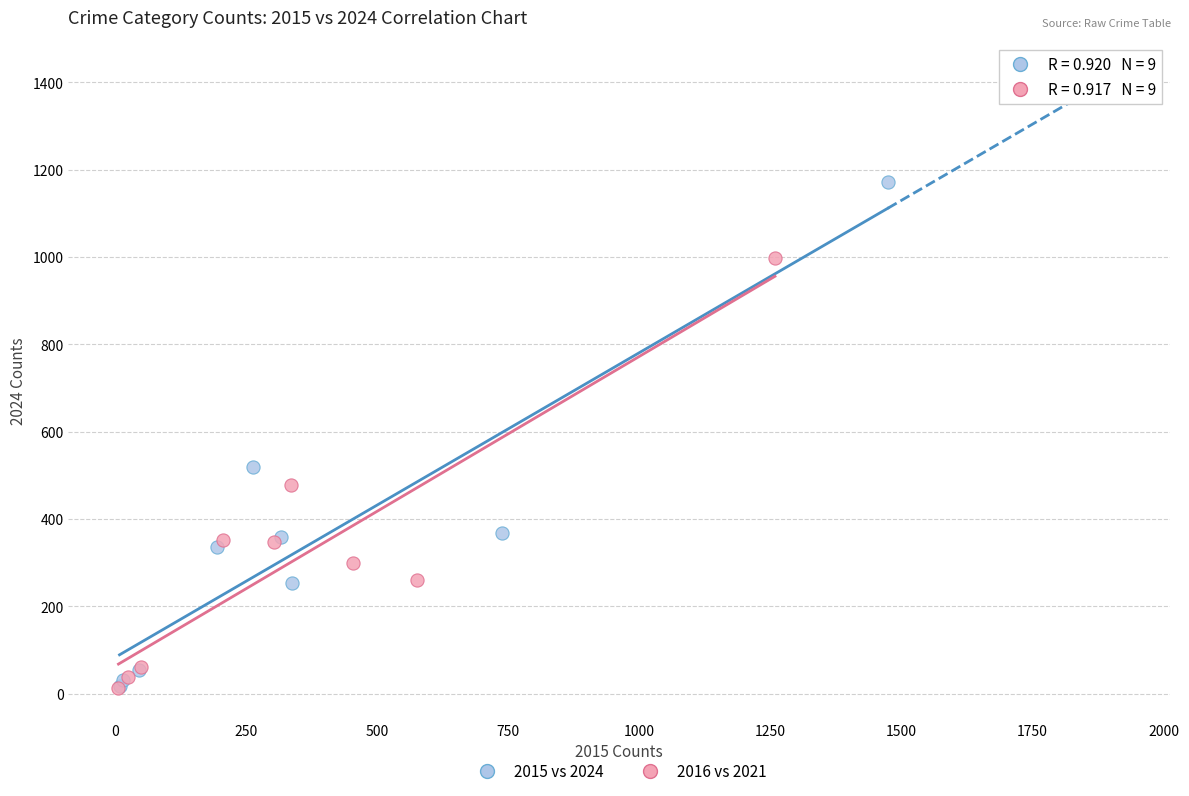

Which series has the largest Y range (max minus min)?

2015 vs 2024